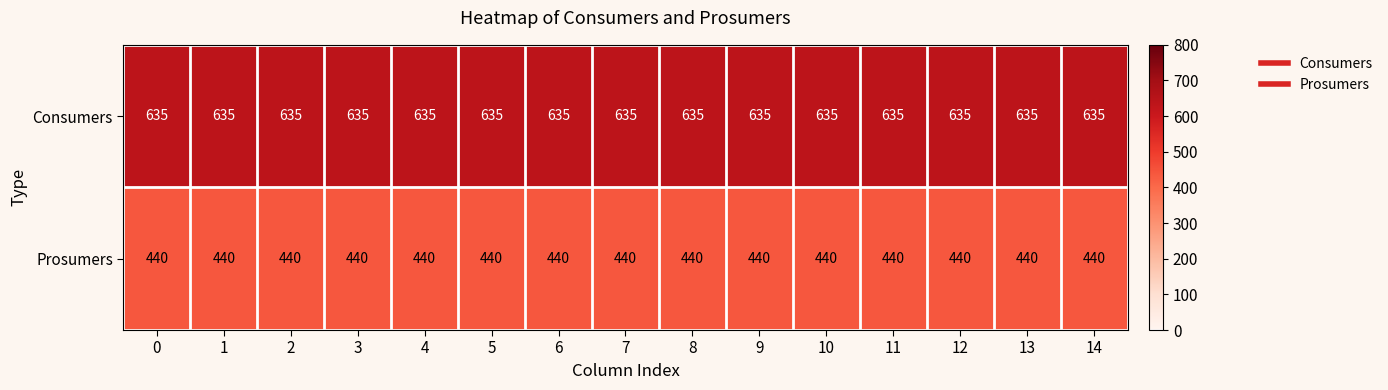

The Prosumers series shows 440 at 12. True or false?

True